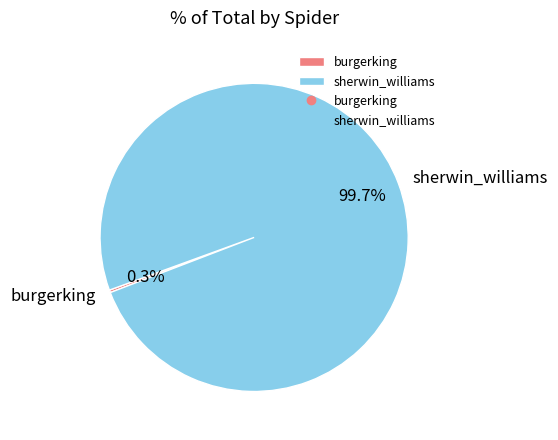

What is the majority slice?

sherwin_williams